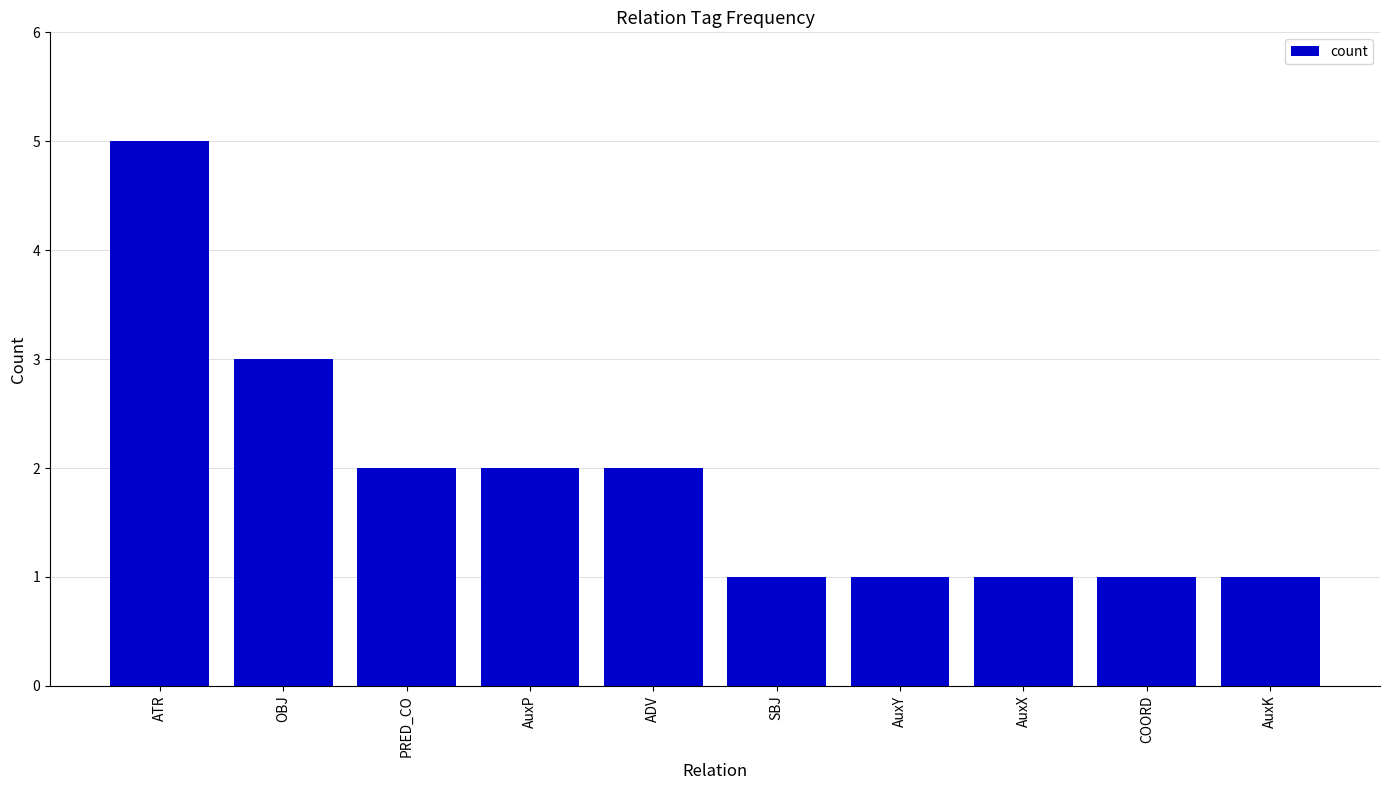

Count the number of data series in this chart.

1